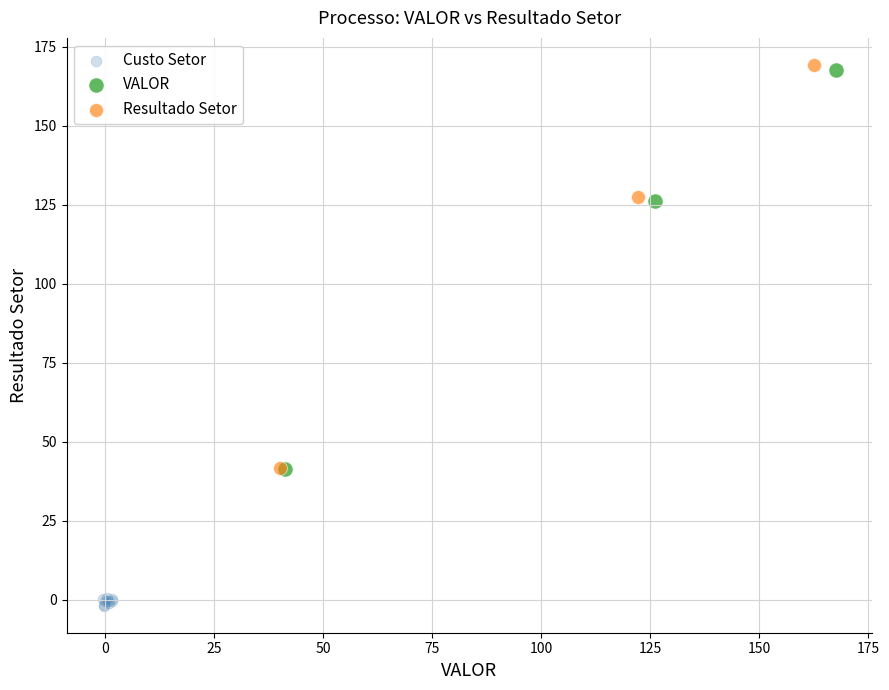

Which series has the largest Y range (max minus min)?

Resultado Setor